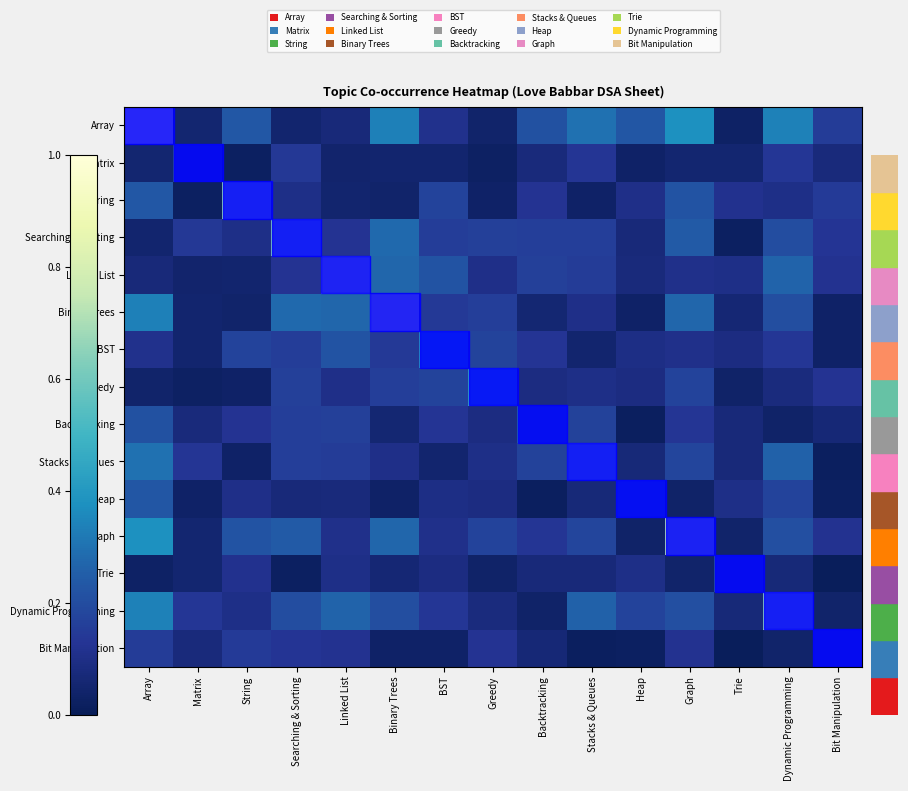

At which category does the chart reach its minimum across all series?

Bit Manipulation